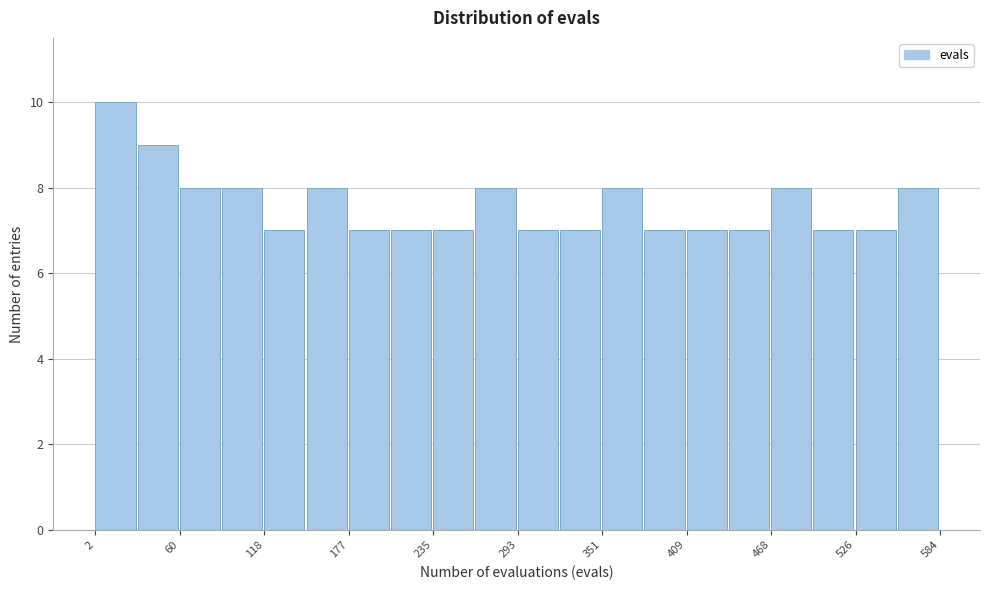

Around what value on the x-axis is the tallest bar? Give the approximate position of its centre, as read against the axis.

20